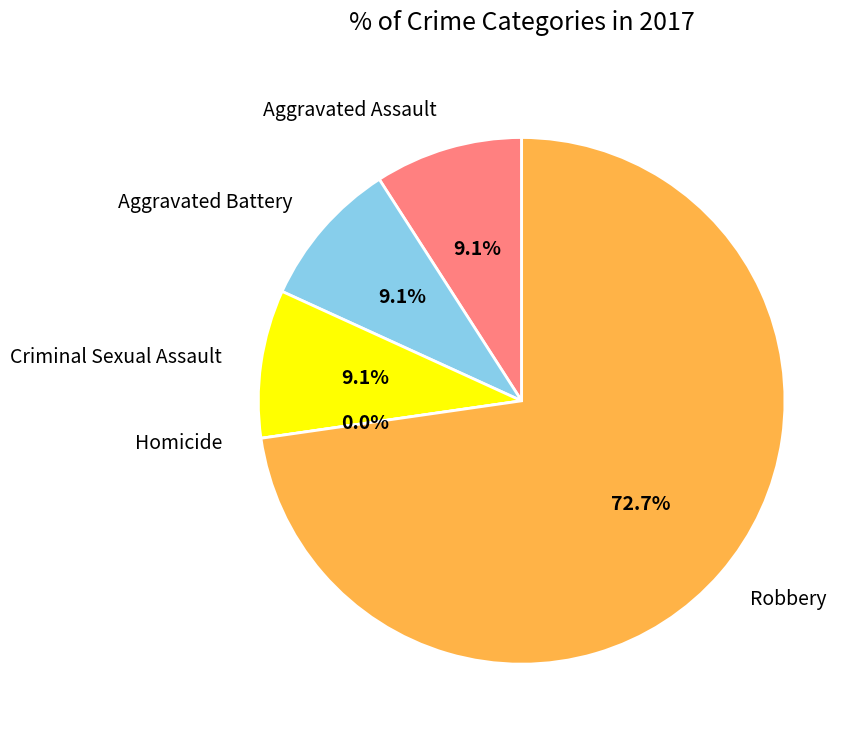

To the nearest percent, what is the average slice percentage?

20%